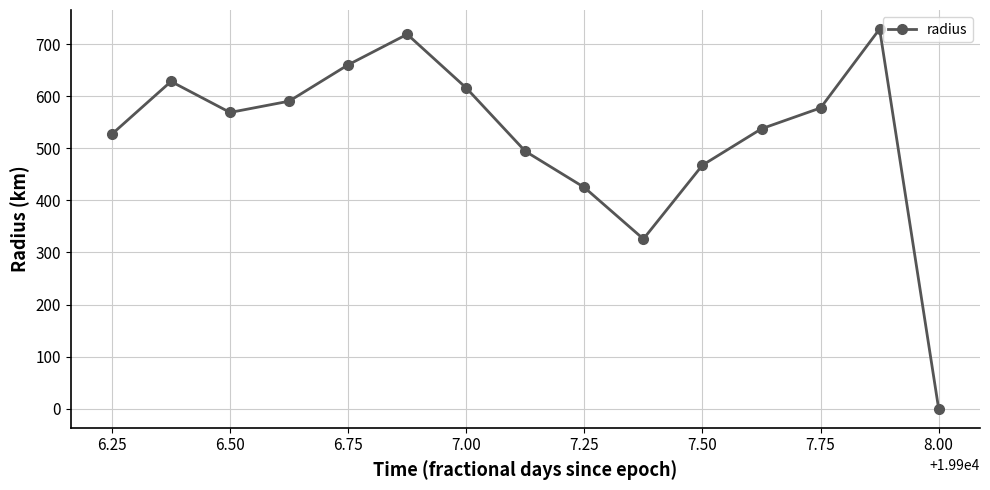

What is the average value?

524.4